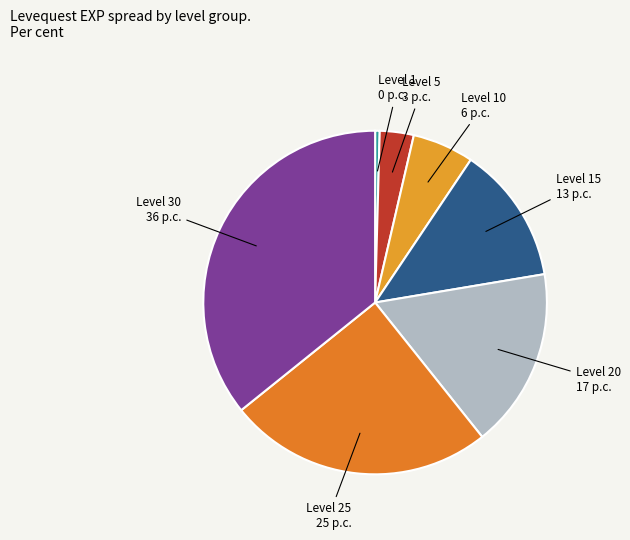

Which has a higher value, Level 15 or Level 30?

Level 30